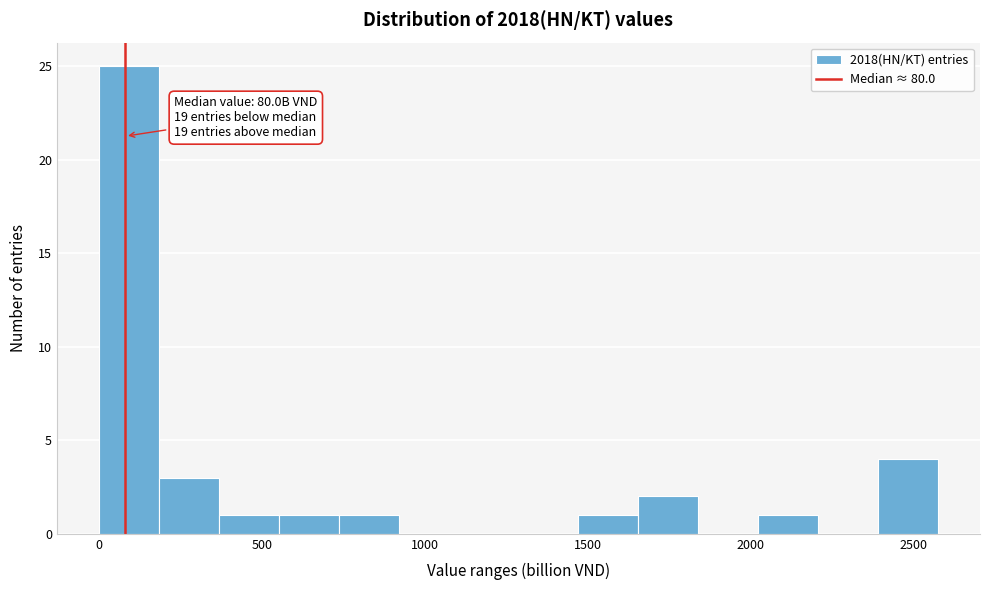

Around what value on the x-axis is the tallest bar? Give the approximate position of its centre, as read against the axis.

100